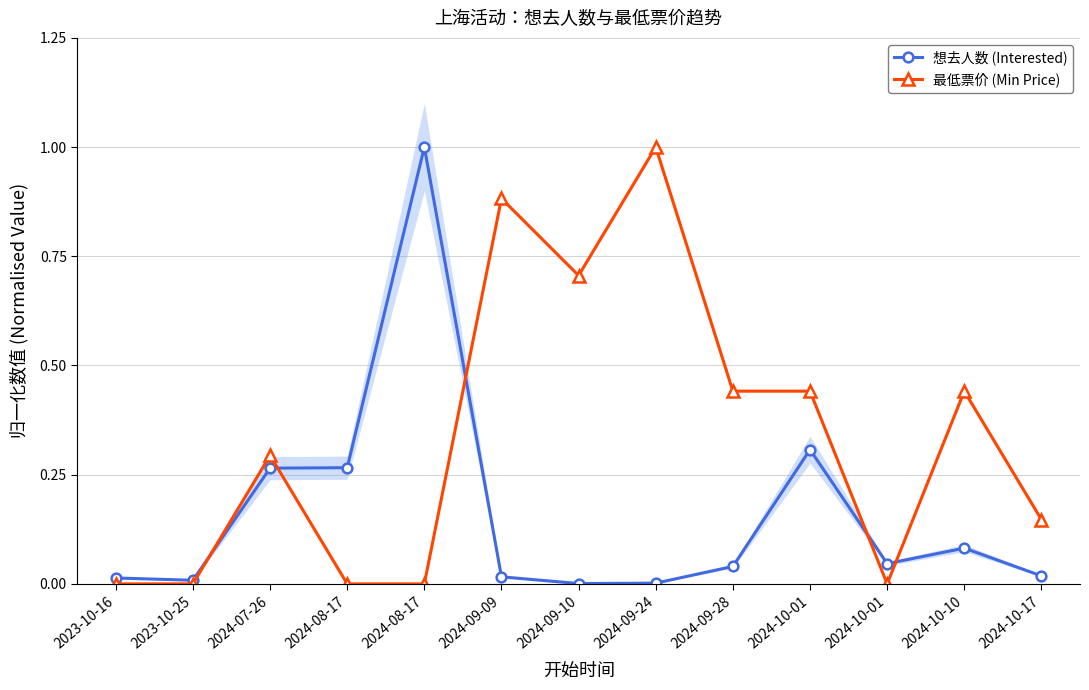

What is the label of the 8th point from the right?

2024-09-09